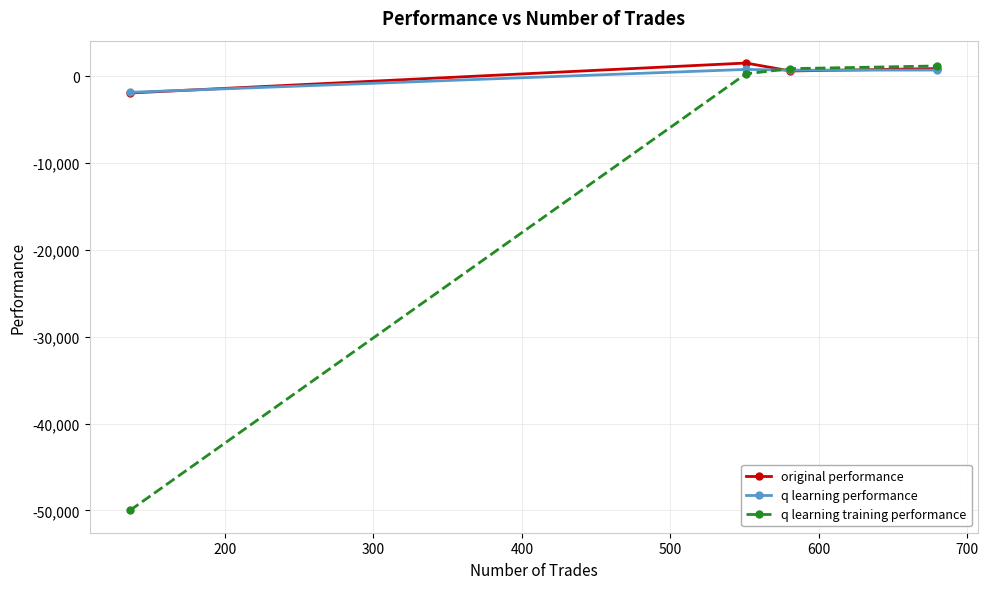

Which series has the widest spread of values?

q learning training performance